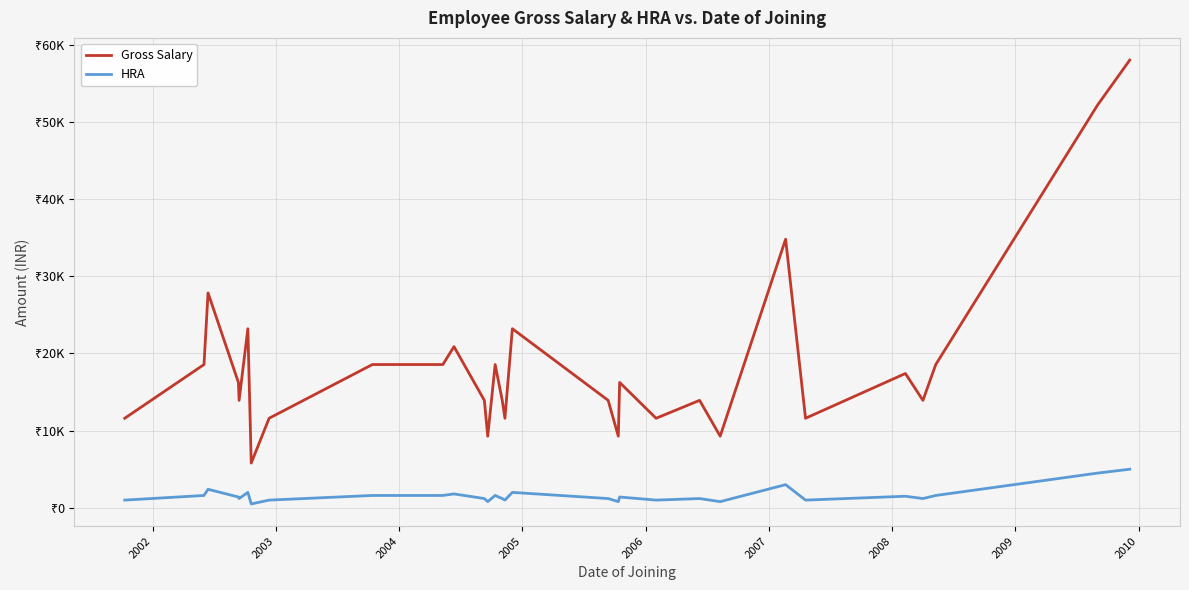

What are all the series names shown in the legend?

Gross Salary, HRA